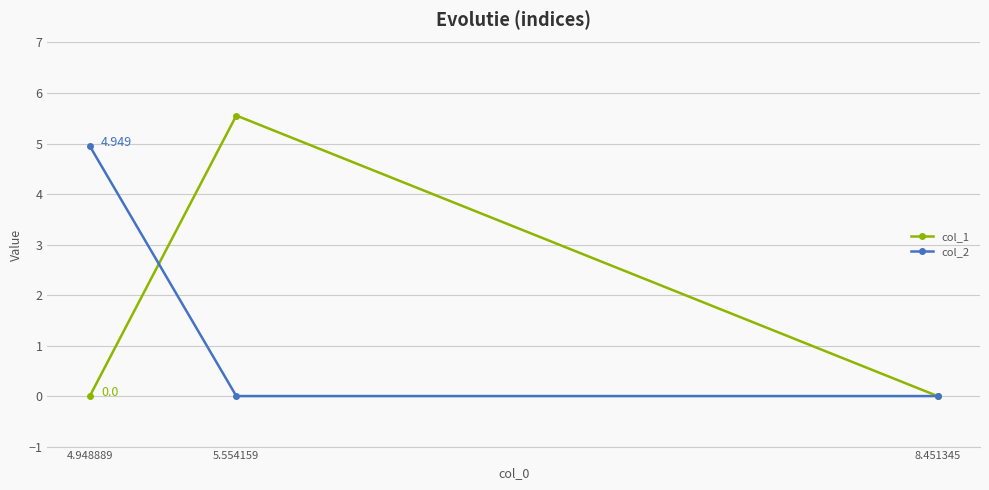

Which series has the largest total across all categories?

col_1